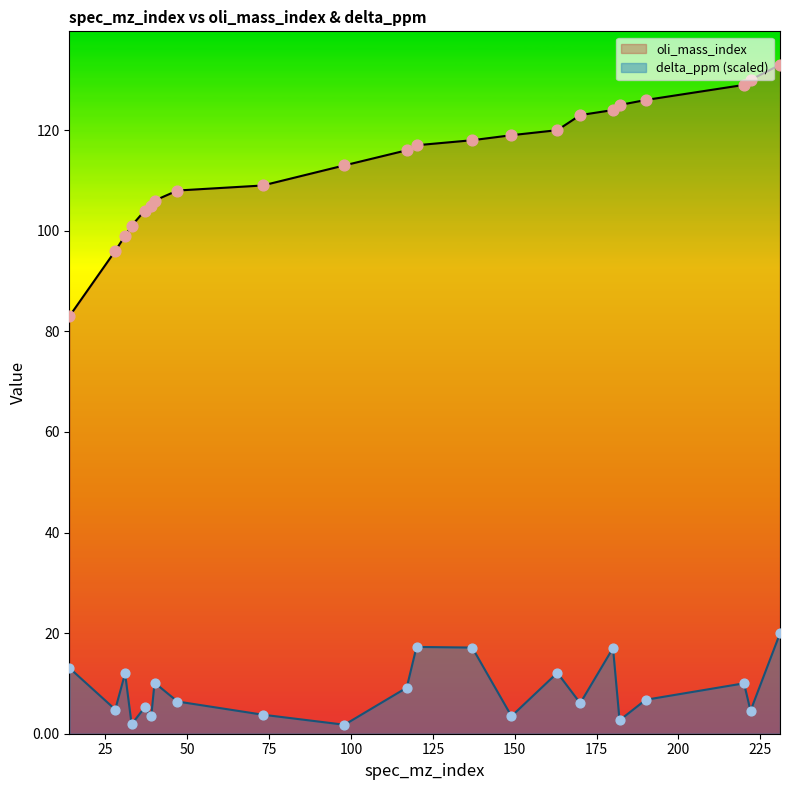

Which series has the largest total across all categories?

oli_mass_index